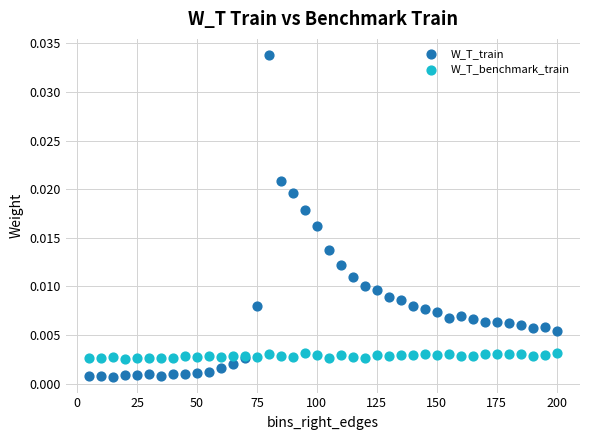

Which series contains the highest Y value?

W_T_train